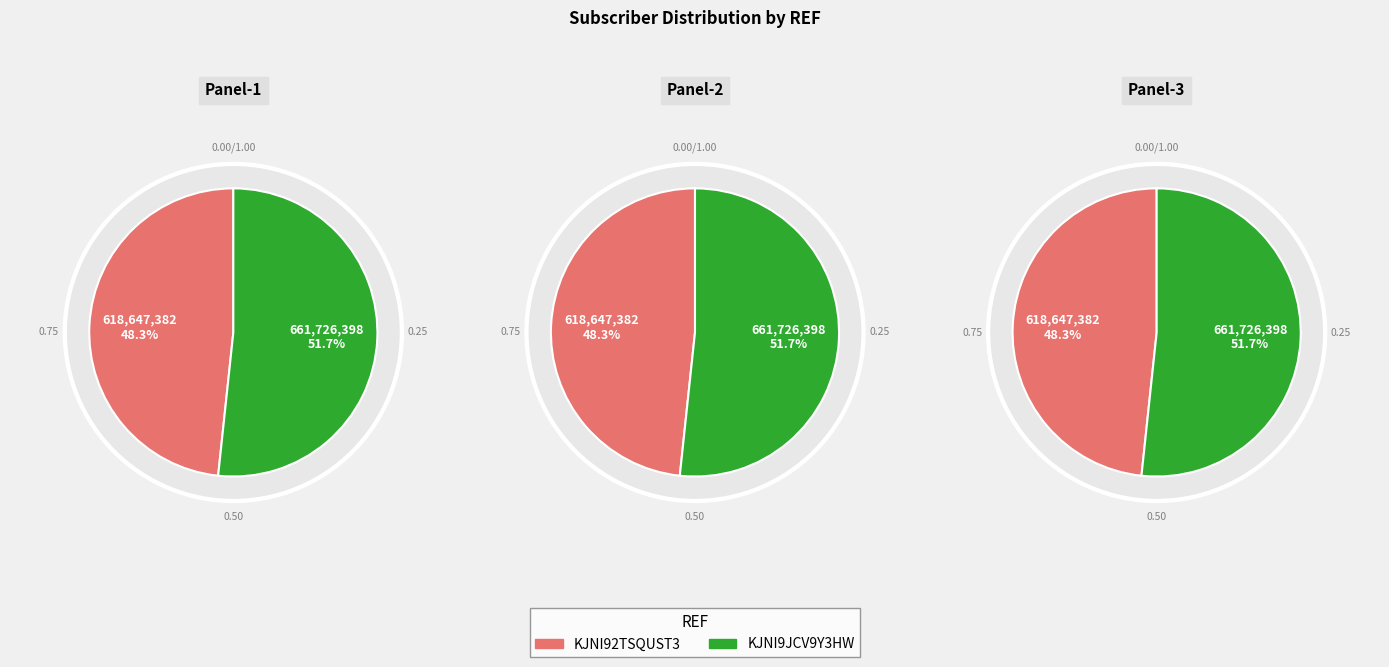

Which has a higher value, KJNI9JCV9Y3HW or KJNI92TSQUST3?

KJNI9JCV9Y3HW